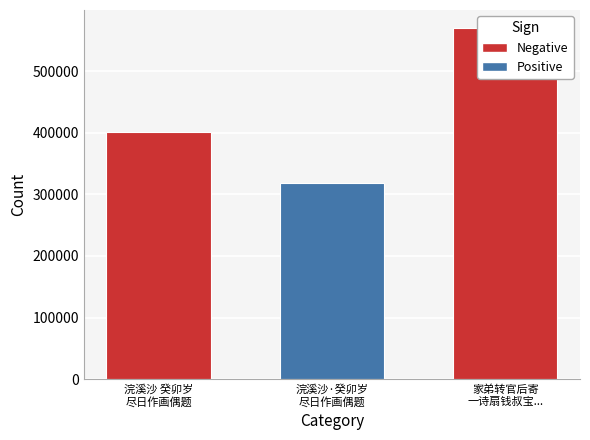

True or false: the data shows 570487 at 家弟转官后寄
一诗扇钱叔宝....

True